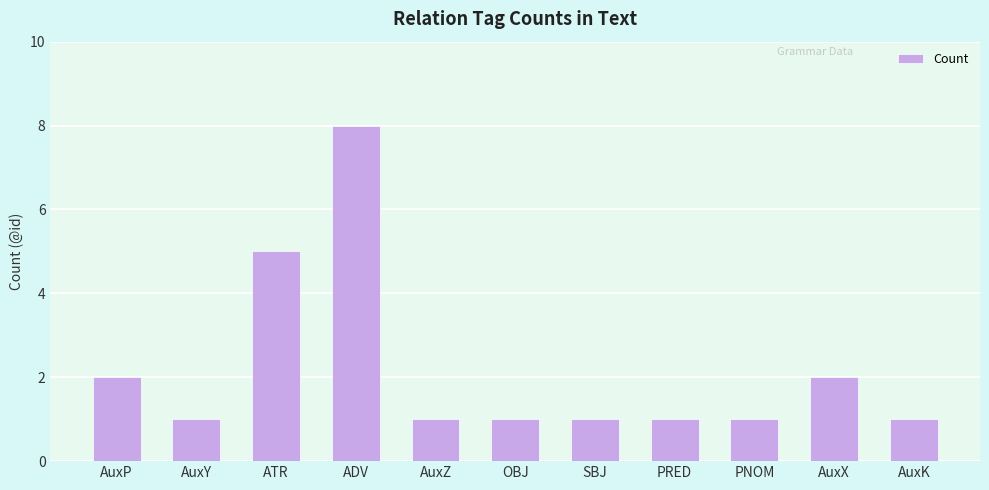

Between AuxZ and ATR, which is larger?

ATR